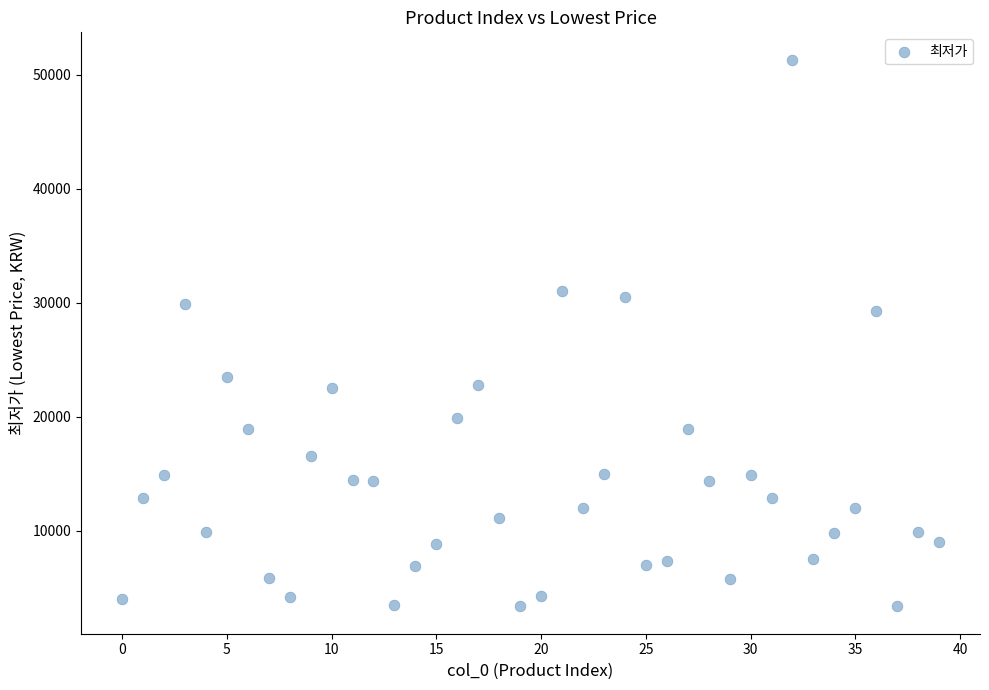

What Y value in the scatter plot is closest to 27340?

29290